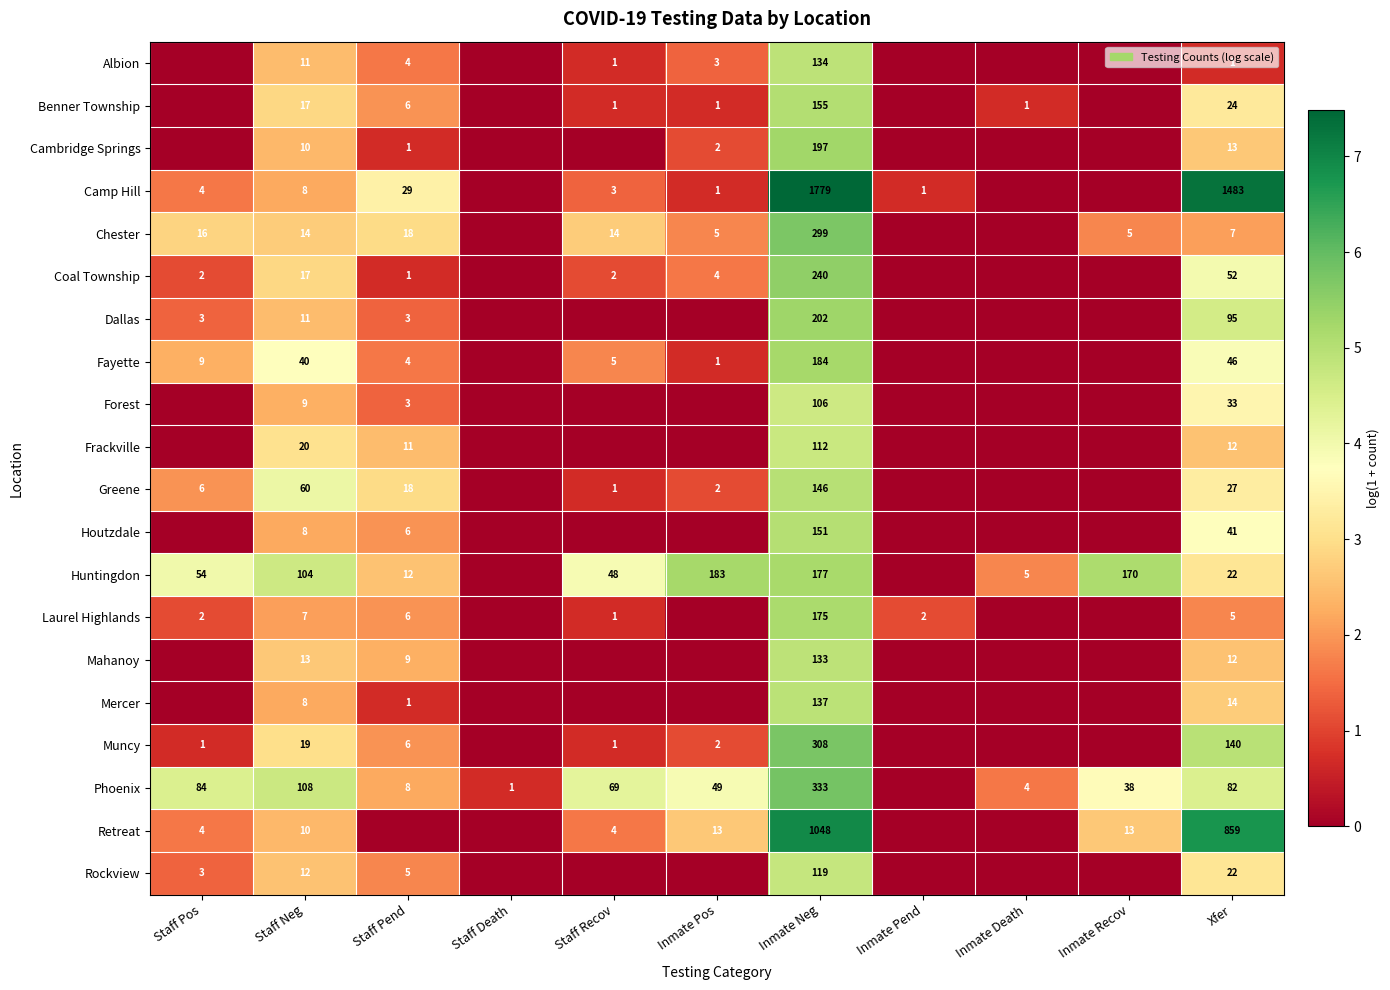

What is the total value across all series at Staff Neg?

506